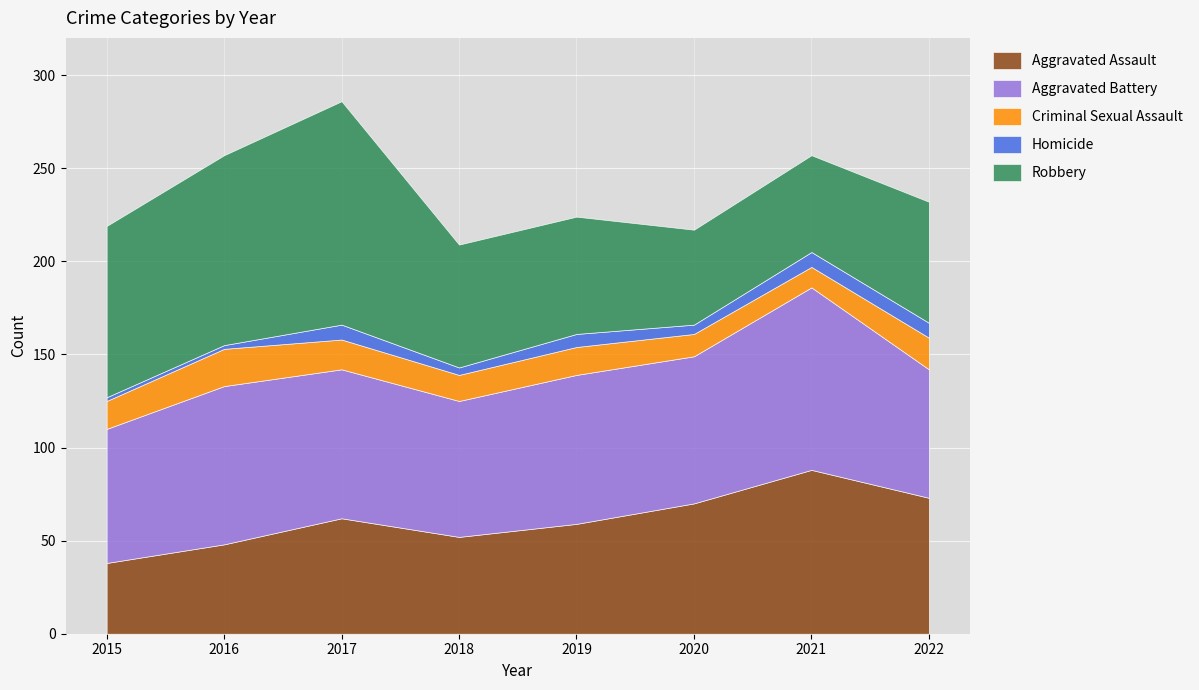

How many data points in Criminal Sexual Assault are less than 15?

3